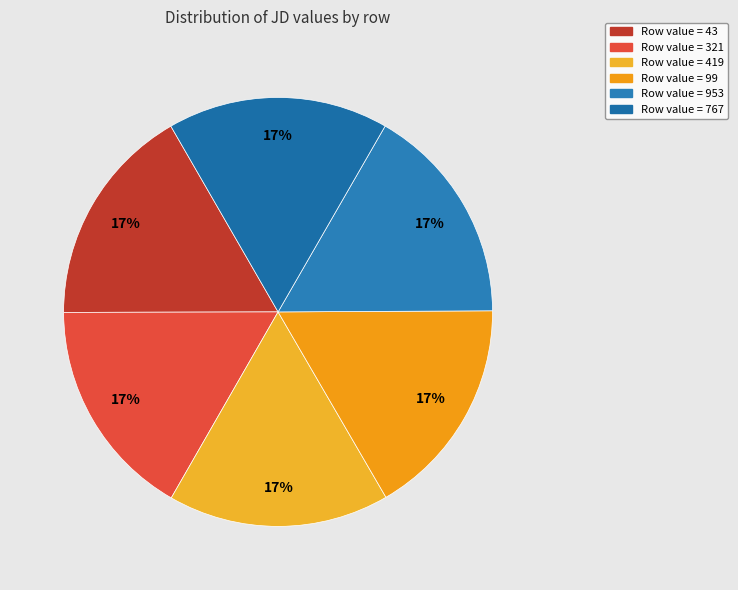

How many segments does this pie chart have?

6